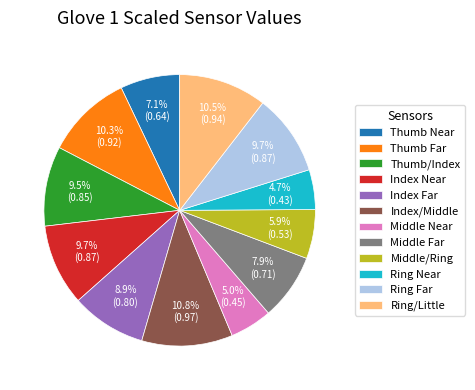

Combined, do Index/Middle and Ring/Little account for over 50%?

No